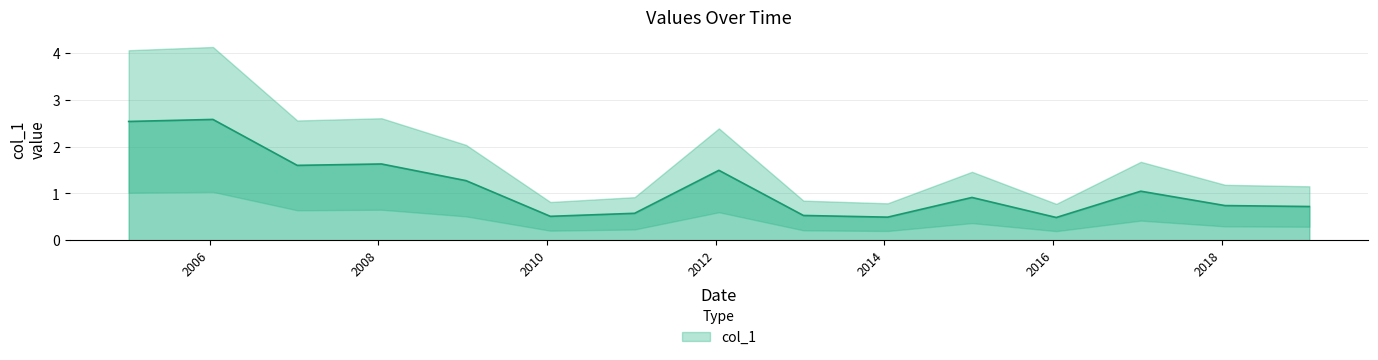

List the labels in order of value, smallest first.

2016-01-15, 2014-01-15, 2010-01-15, 2013-01-15, 2011-01-15, 2019-01-15, 2018-01-15, 2015-01-15, 2017-01-15, 2009-01-15, 2012-01-15, 2007-01-15, 2008-01-15, 2005-01-15, 2006-01-15